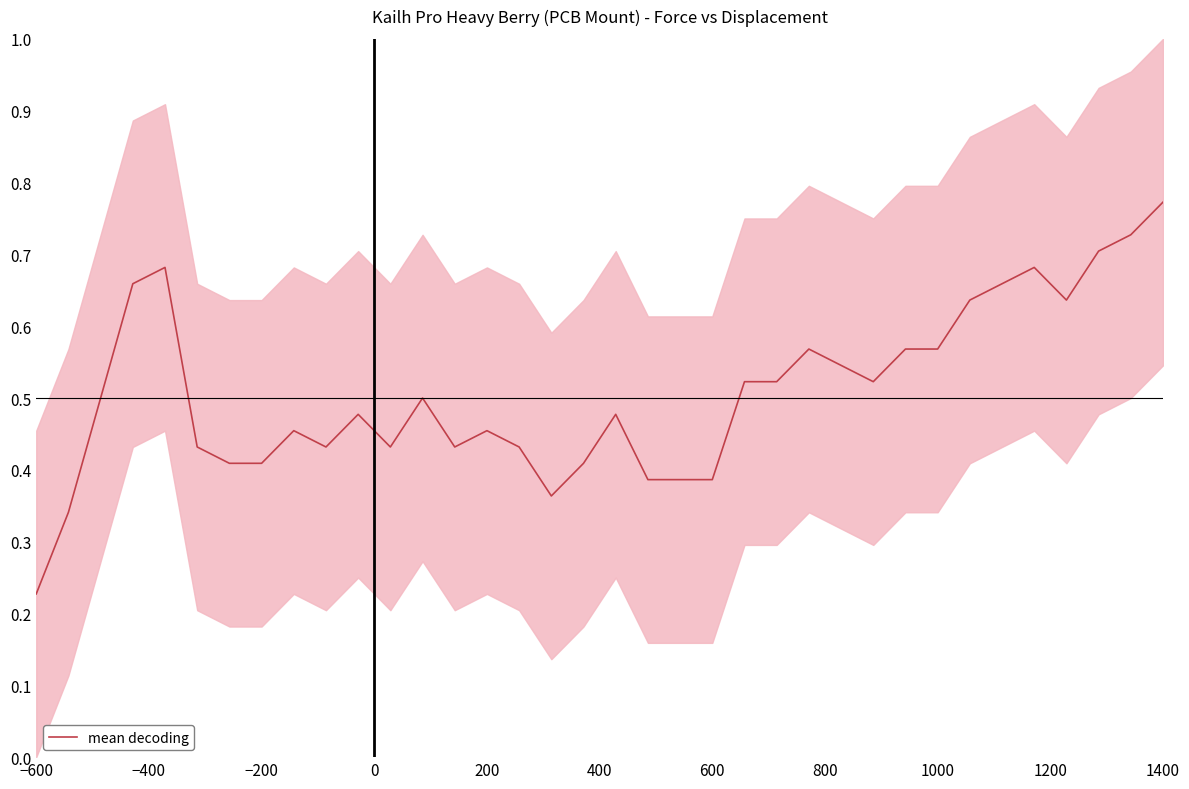

What is the average value?

0.5